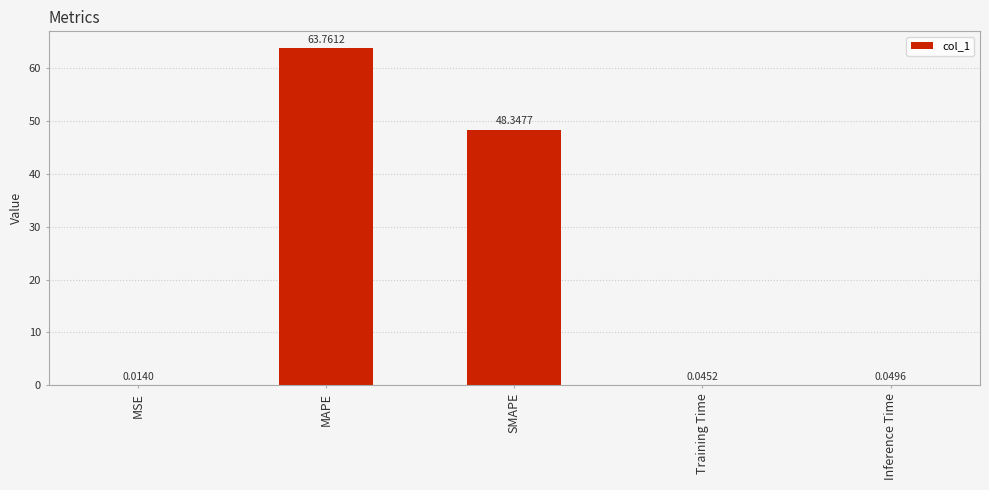

What is the greatest value displayed?

63.8